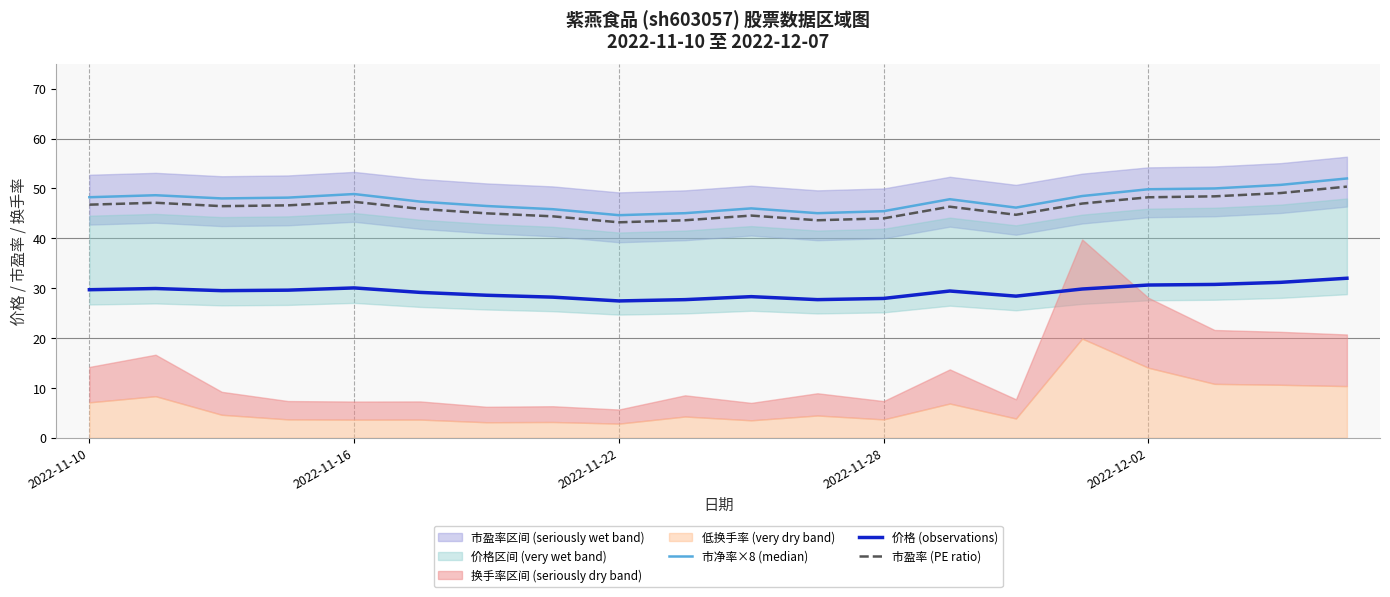

Reading right to left, what are all the values shown in this chart?

市净率×8 (median): 52.0	50.7	50.0	49.8	48.5	46.2	47.8	45.4	45.0	46.0	45.0	44.6	45.8	46.5	47.4	48.9	48.2	48.0	48.6	48.2
价格 (observations): 32.0	31.2	30.8	30.6	29.8	28.4	29.4	27.9	27.7	28.3	27.7	27.4	28.2	28.6	29.1	30.1	29.6	29.5	29.9	29.7
市盈率 (PE ratio): 50.4	49.1	48.4	48.2	47.0	44.7	46.3	44.0	43.6	44.6	43.6	43.2	44.4	45.0	45.9	47.3	46.6	46.5	47.1	46.8